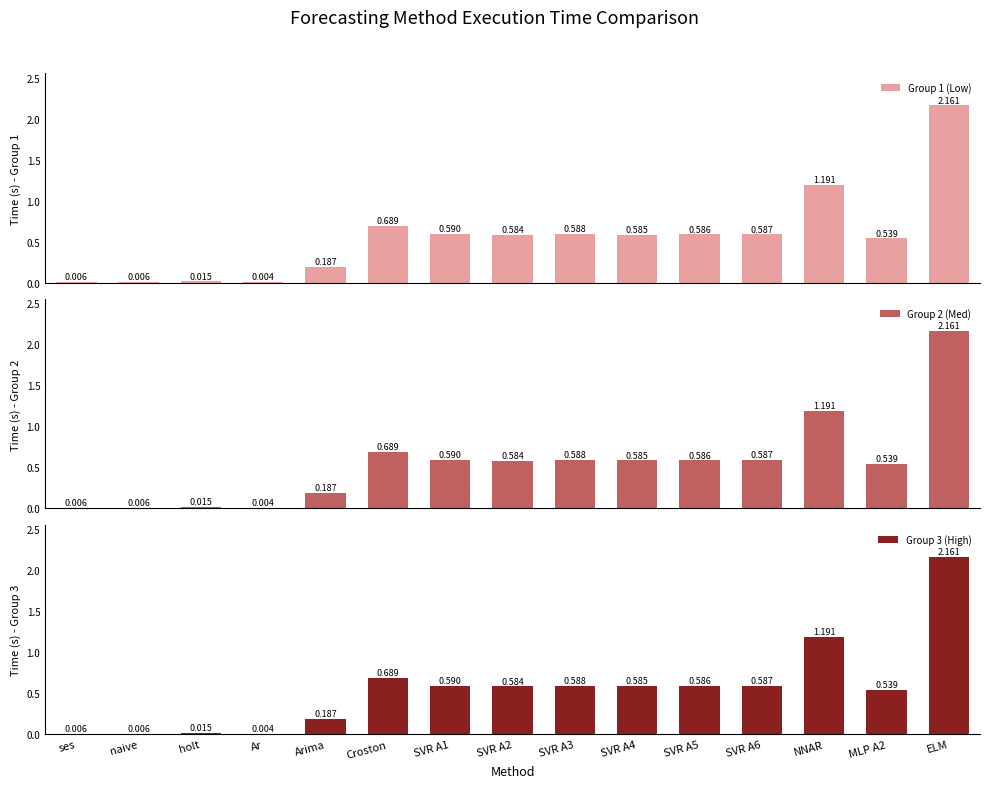

List the series in order of their peak value, highest first.

Group 1 (Low), Group 2 (Med), Group 3 (High)